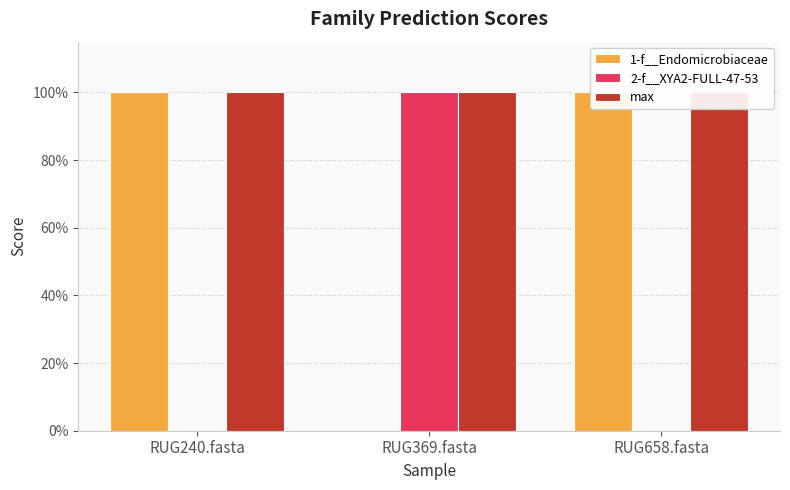

Reading left to right, transcribe all the data shown in this chart.

1-f__Endomicrobiaceae: RUG240.fasta=1.0	RUG369.fasta=0.0	RUG658.fasta=1.0
2-f__XYA2-FULL-47-53: RUG240.fasta=0.0	RUG369.fasta=1.0	RUG658.fasta=0.0
max: RUG240.fasta=1.0	RUG369.fasta=1.0	RUG658.fasta=1.0